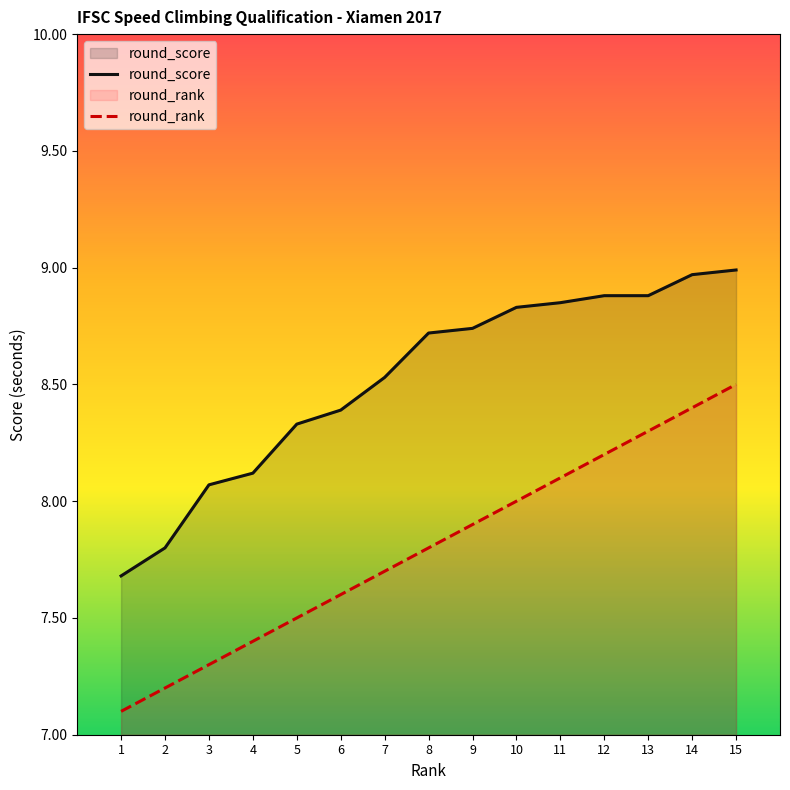

What is the sum of all round_score values?

127.8